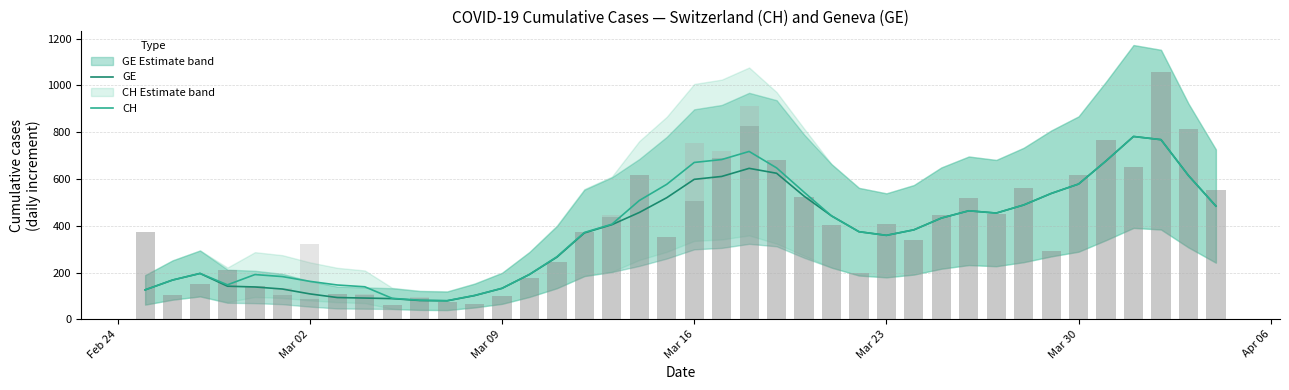

What is the lowest value of the GE series?

79.2